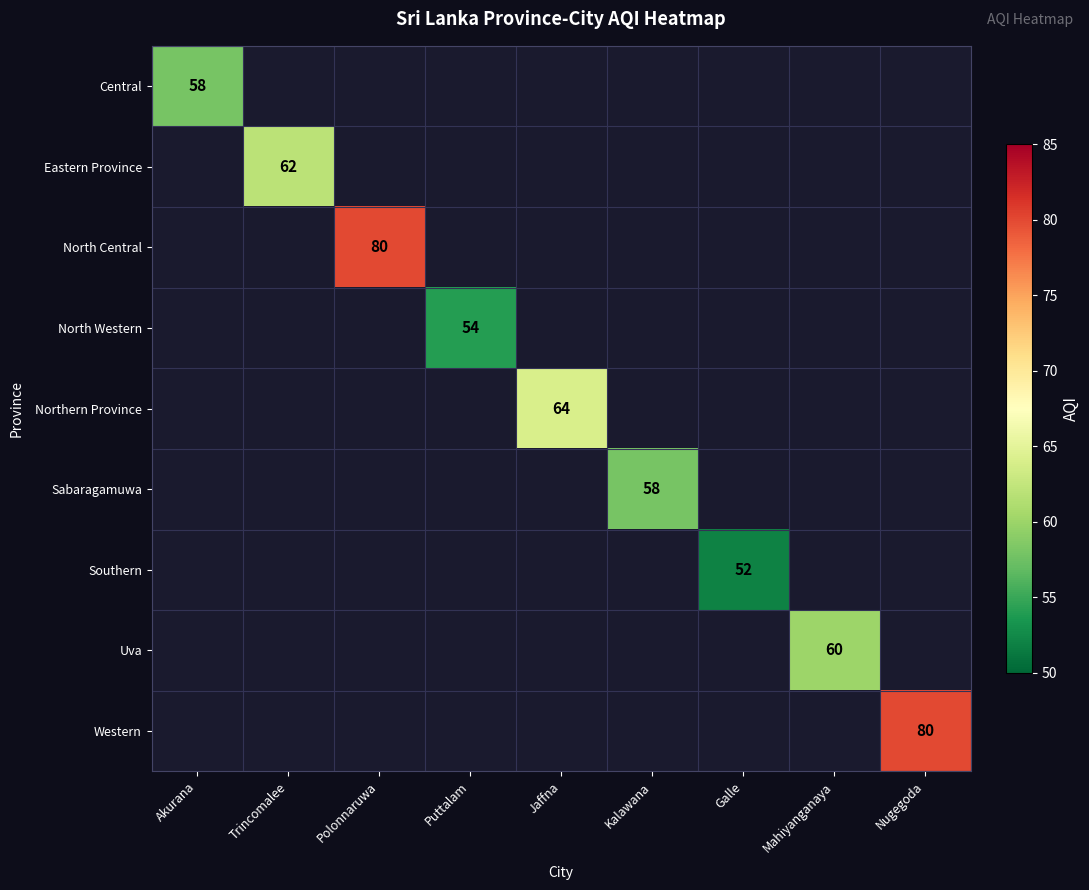

The North Western series shows 73 at Puttalam. True or false?

False